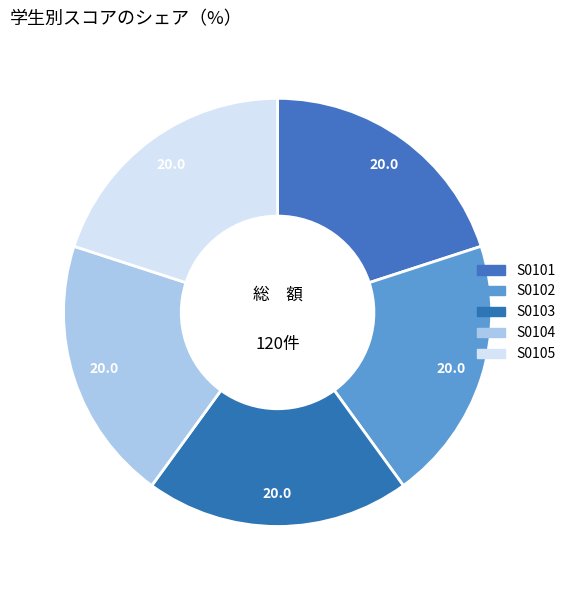

How many slices are in this pie chart?

5